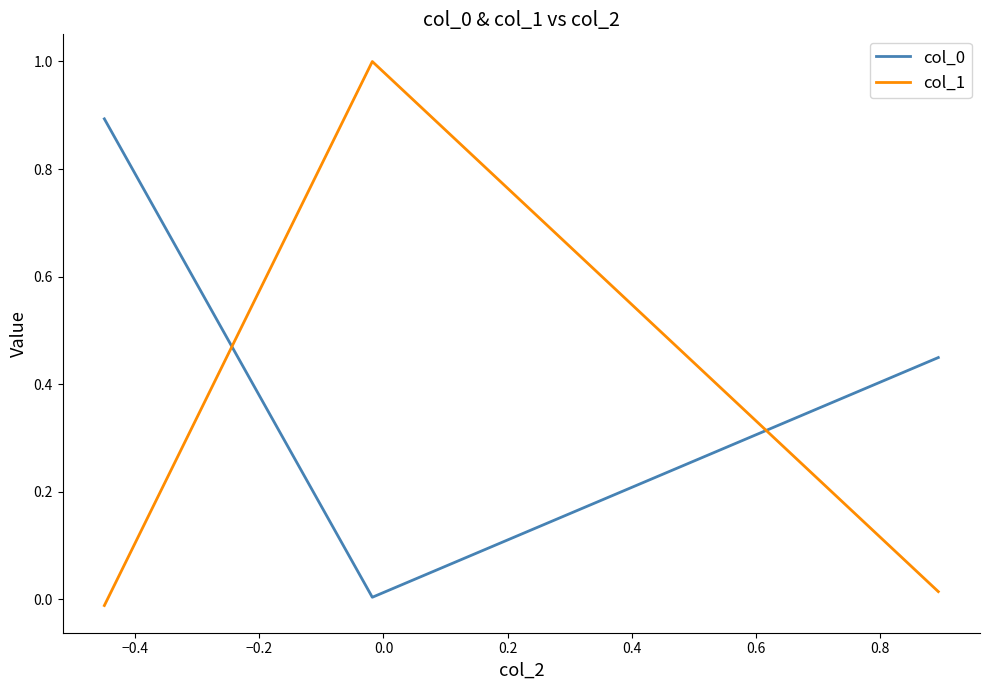

What is the maximum value shown in the chart?

1.0